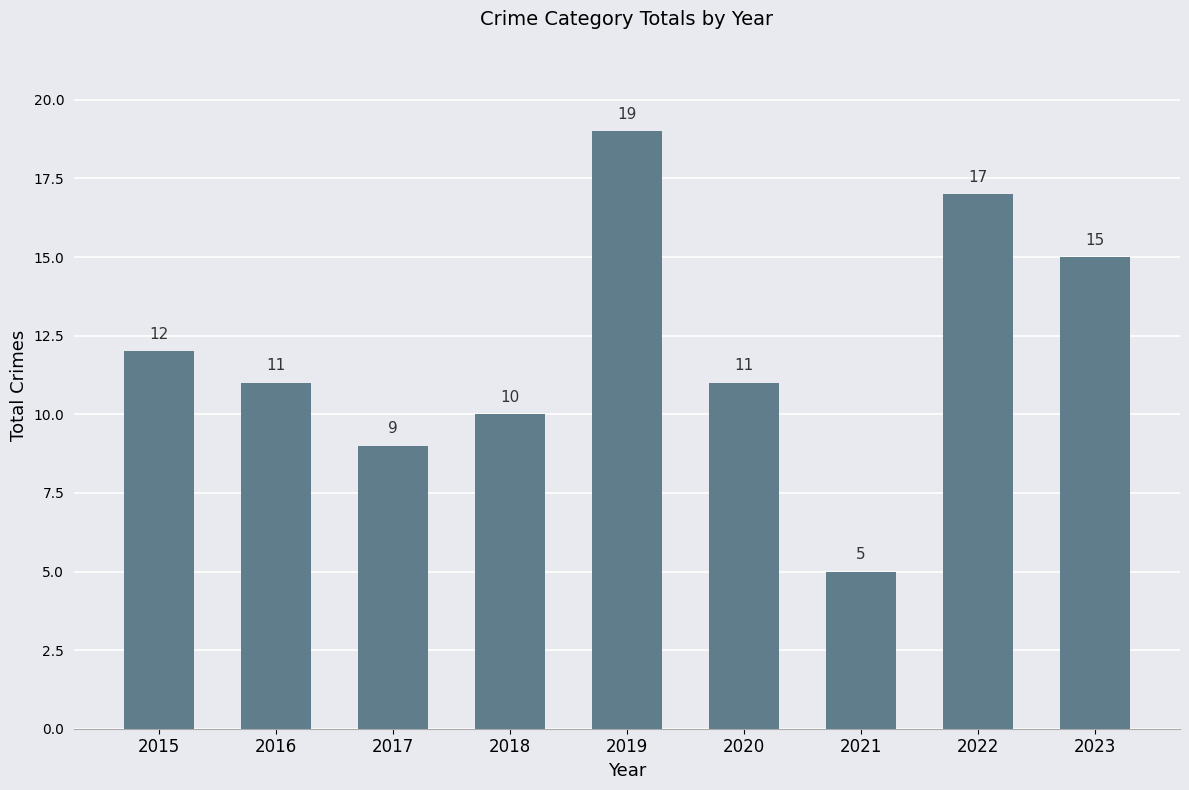

At which label is the value closest to 12?

2015